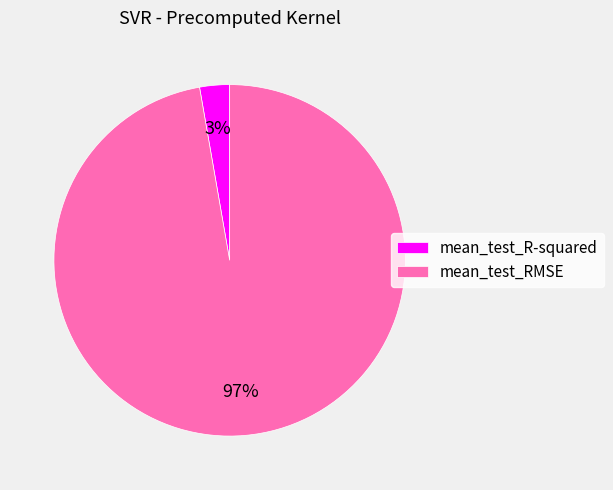

Is it true that mean_test_R-squared is 13% of the pie?

False